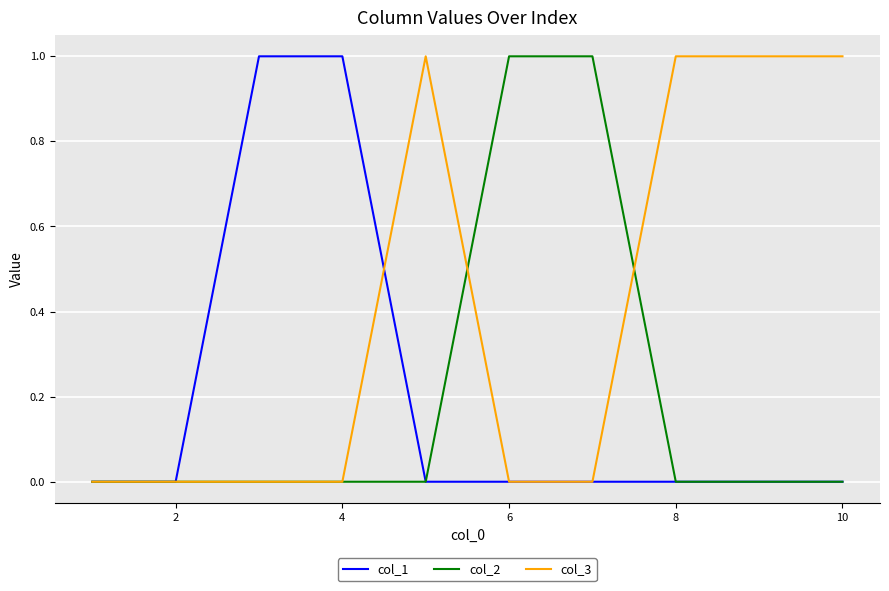

Which series has the largest total across all categories?

col_3